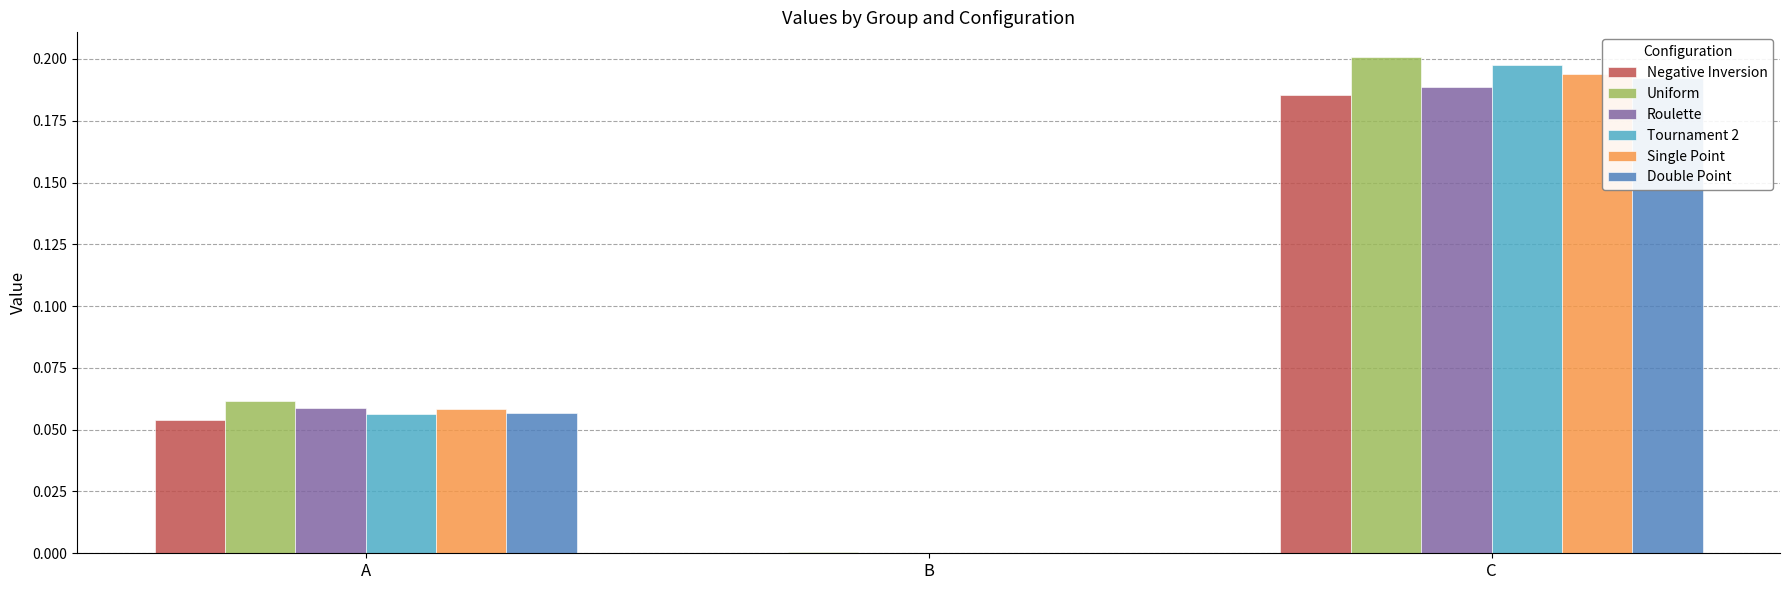

How many bars are there in total?

18